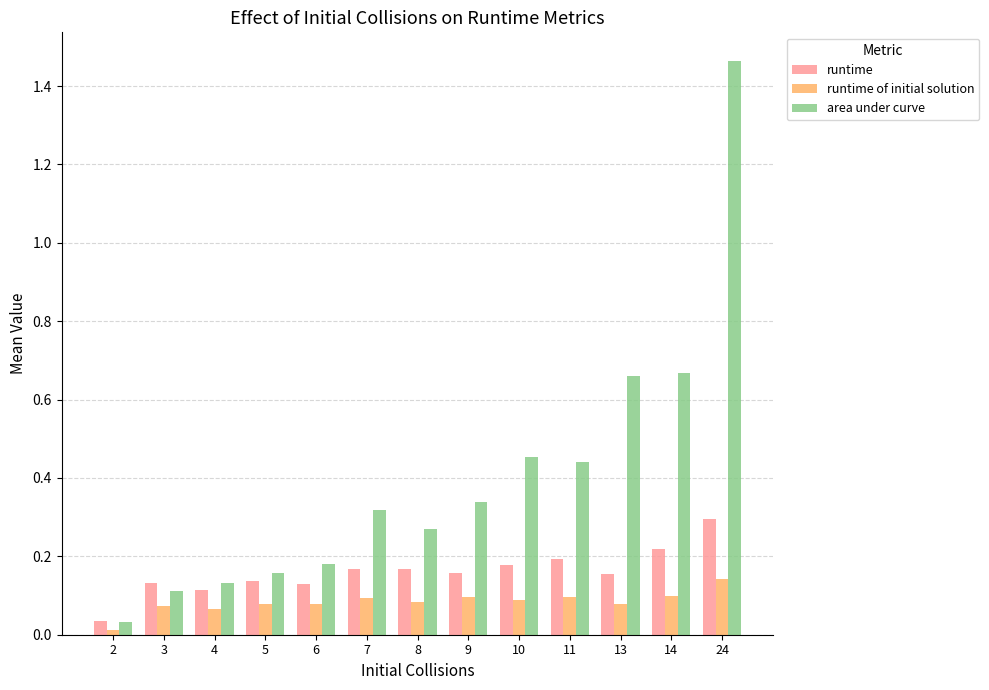

Which series has the widest spread of values?

area under curve